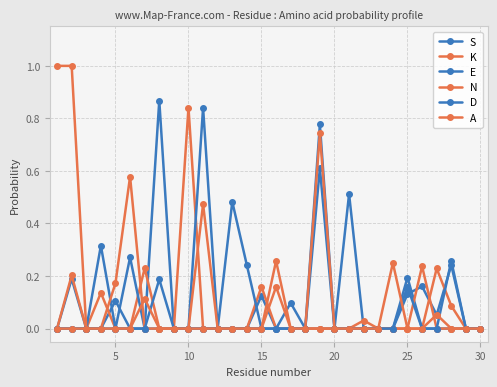

True or false: D and S cross at least once.

True